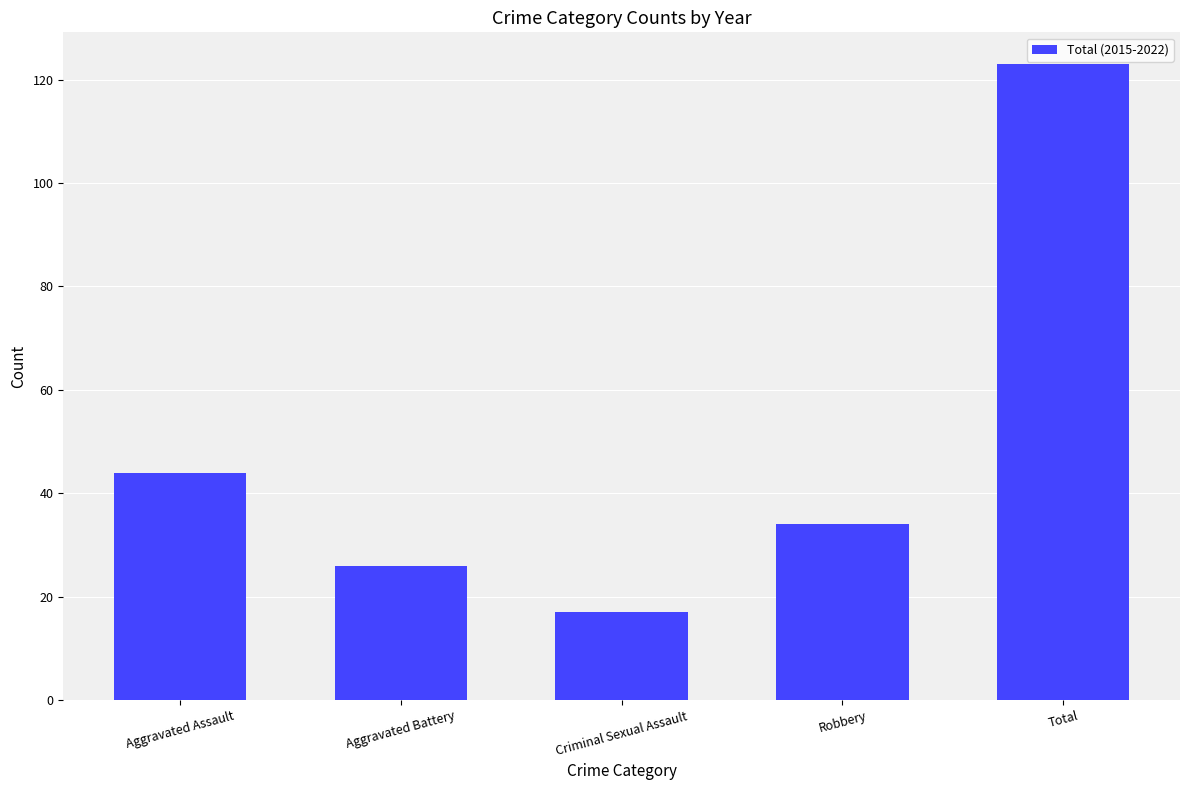

Count the number of data series in this chart.

1